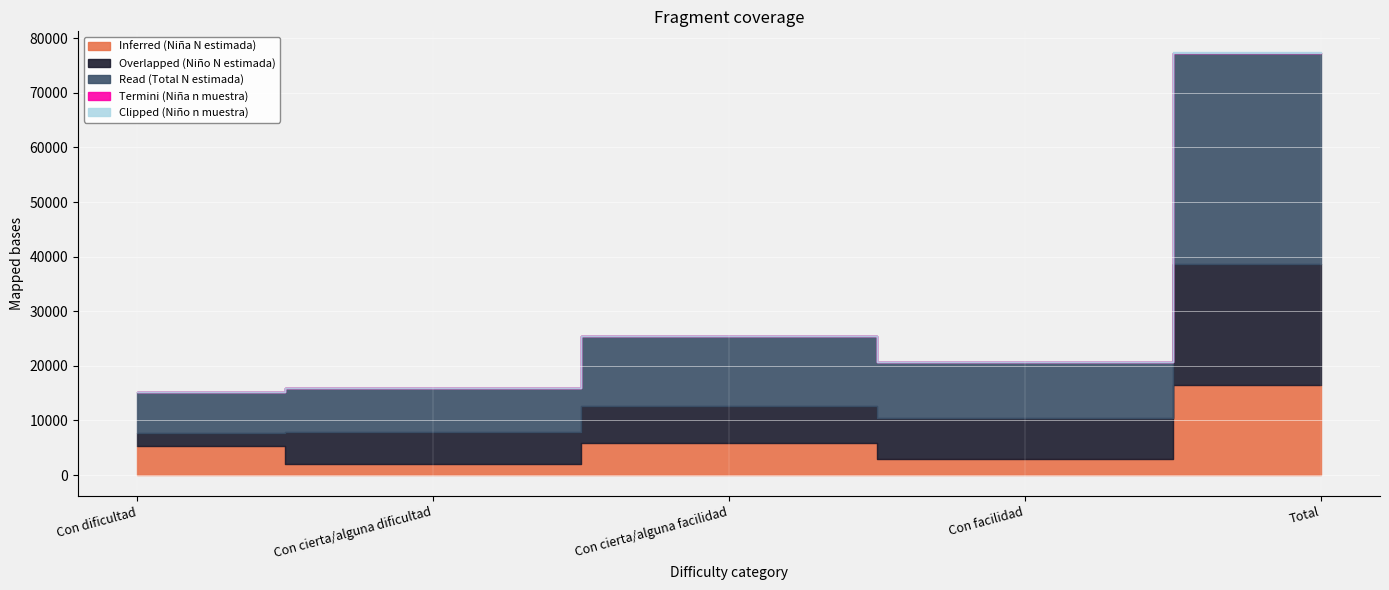

How many data points in Overlapped (Niño N estimada) are above 6763?

2